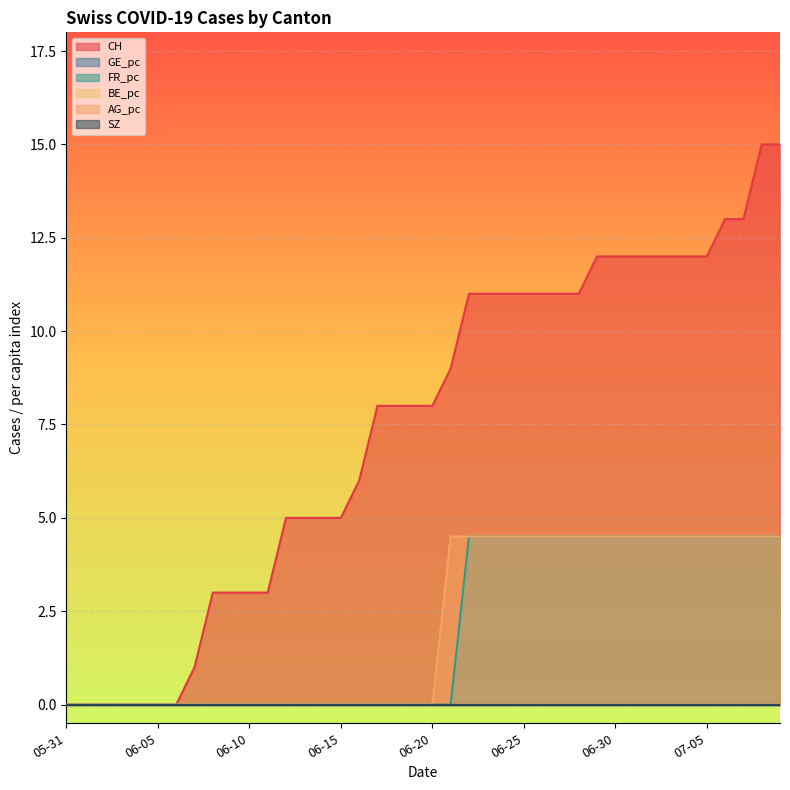

What is the value of the CH point at the 15th from the left?

5.0